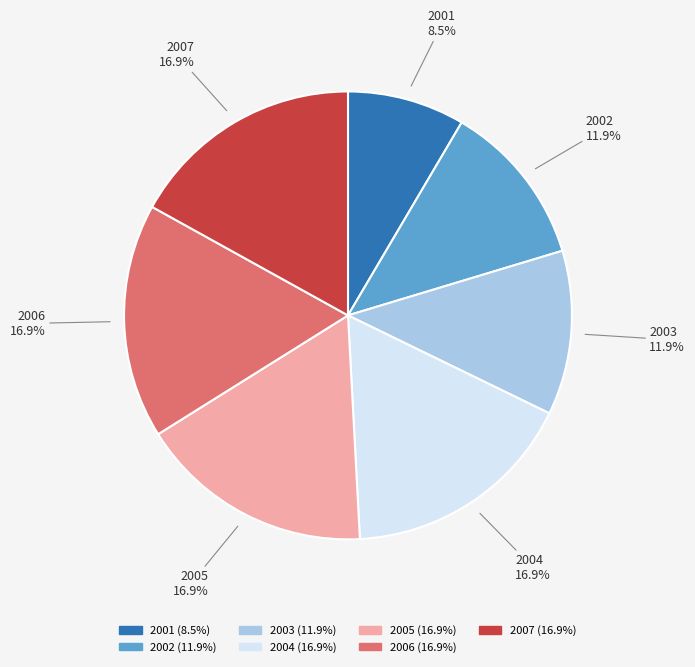

Do 2007 and 2003 together represent more than half of the pie?

No